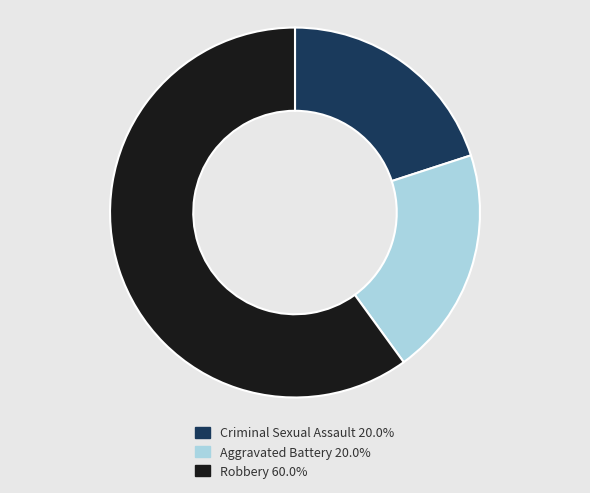

Is there any slice that represents more than half of the pie?

Yes